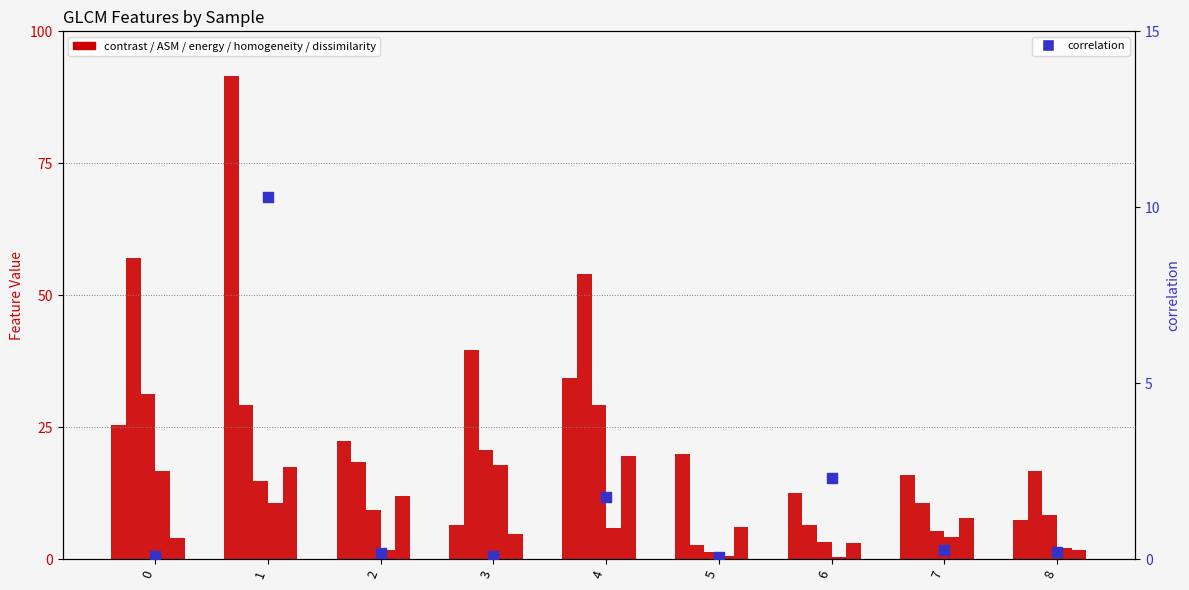

What is the total value across all series at 4?

36.1